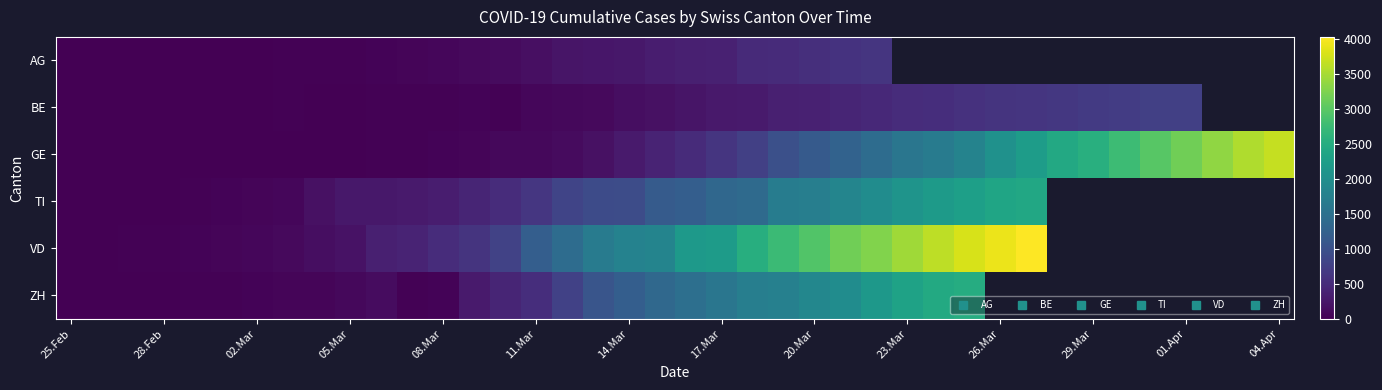

List the series in order of their peak value, lowest first.

AG, BE, TI, ZH, GE, VD